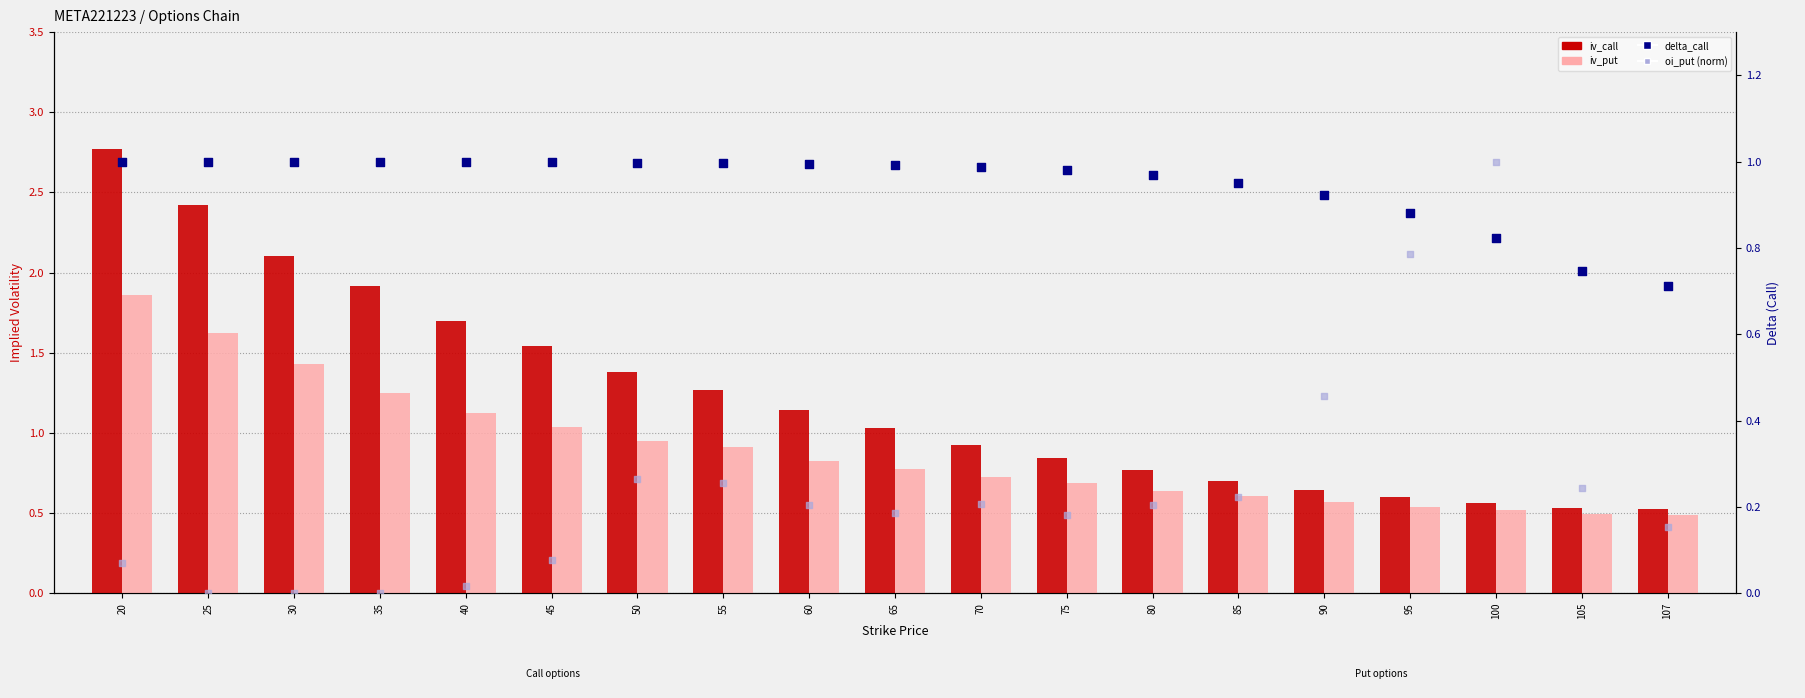

At how many categories does at least one series exceed 1?

10